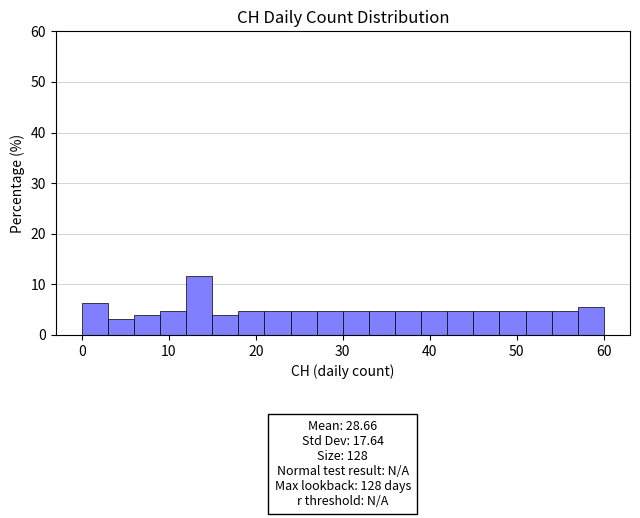

Read against the x-axis, roughly where is the centre of the tallest bar?

14